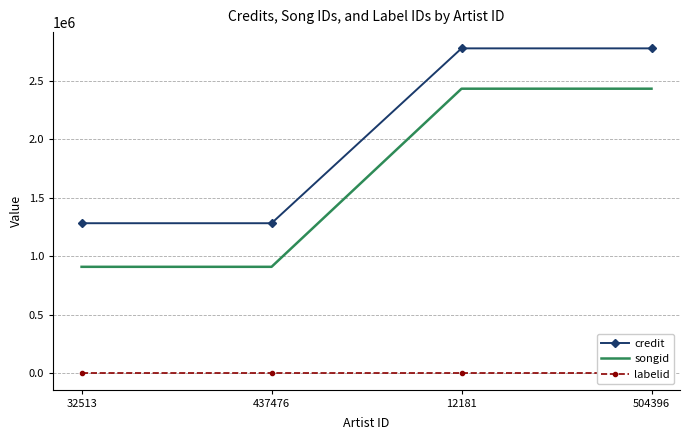

At how many categories does at least one series exceed 2215441?

2